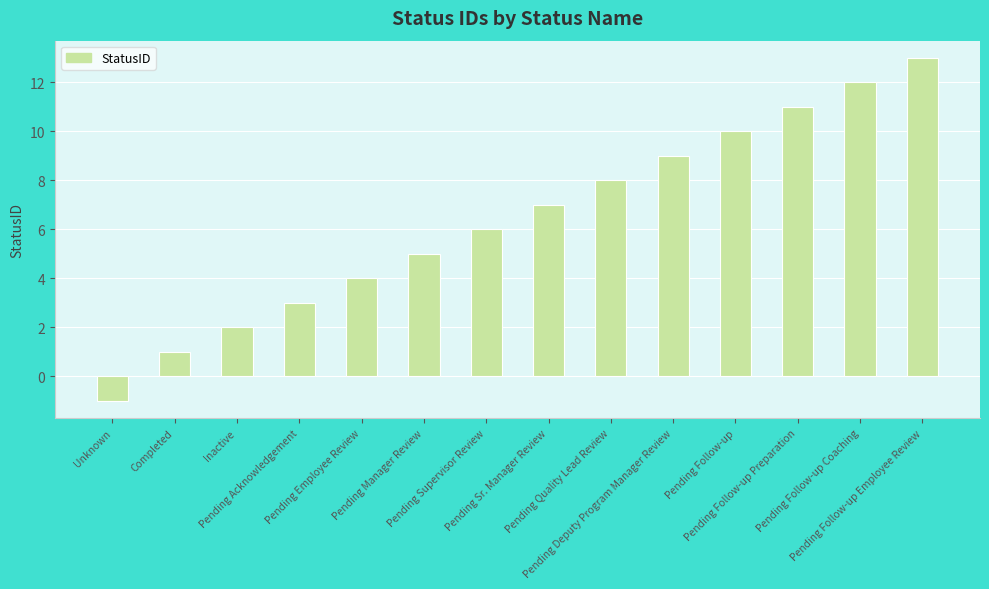

The chart shows a value of 4 at Pending Employee Review. True or false?

True